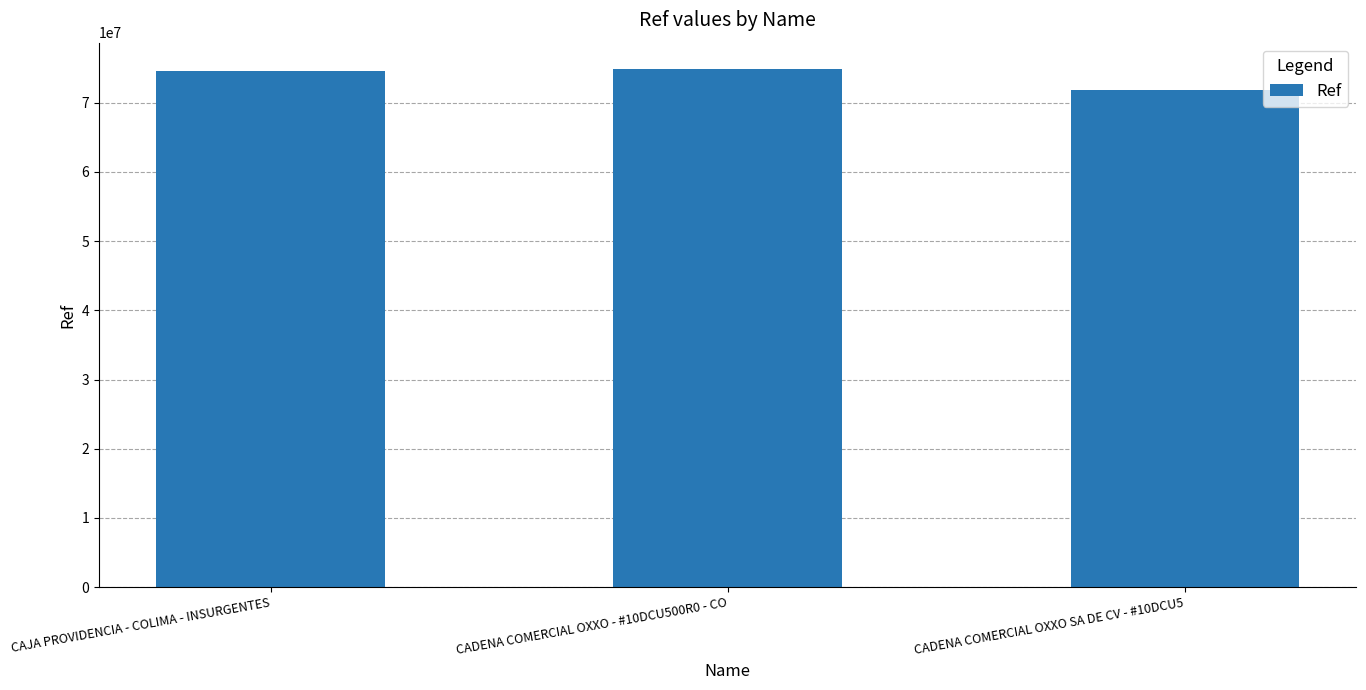

How many values are between 71766616 and 74930180?

3